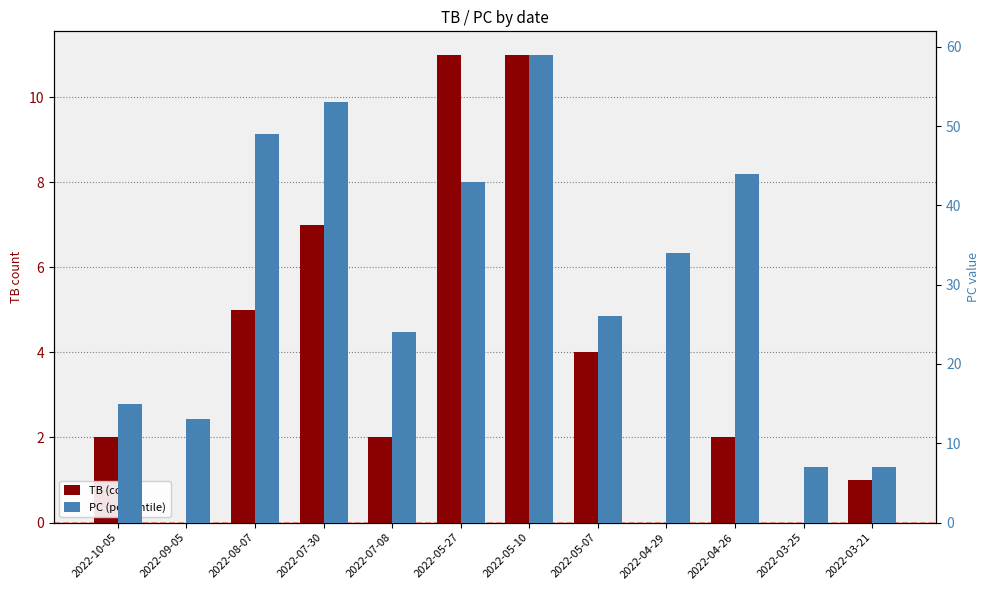

Rank the series by their maximum value, from highest to lowest.

PC (percentile), TB (count)